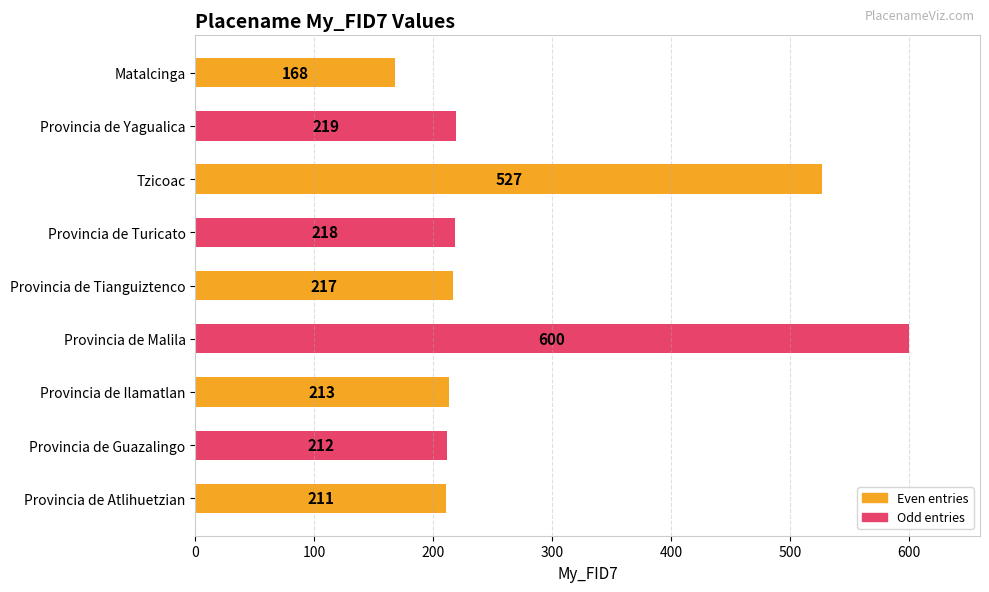

Reading bottom to top, what are all the values shown in this chart?

211	212	213	600	217	218	527	219	168